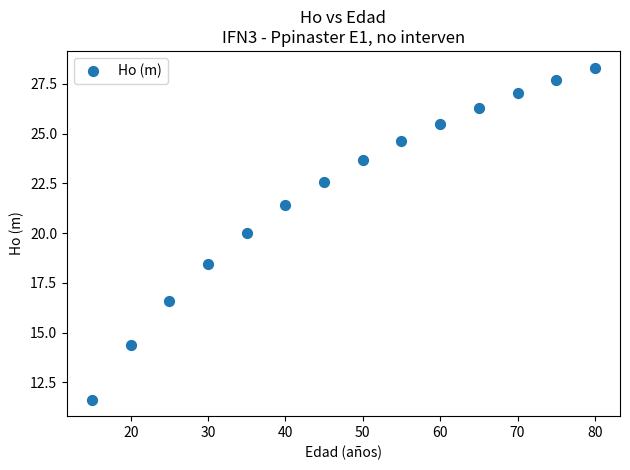

What Y value in the scatter plot is closest to 19?

18.4